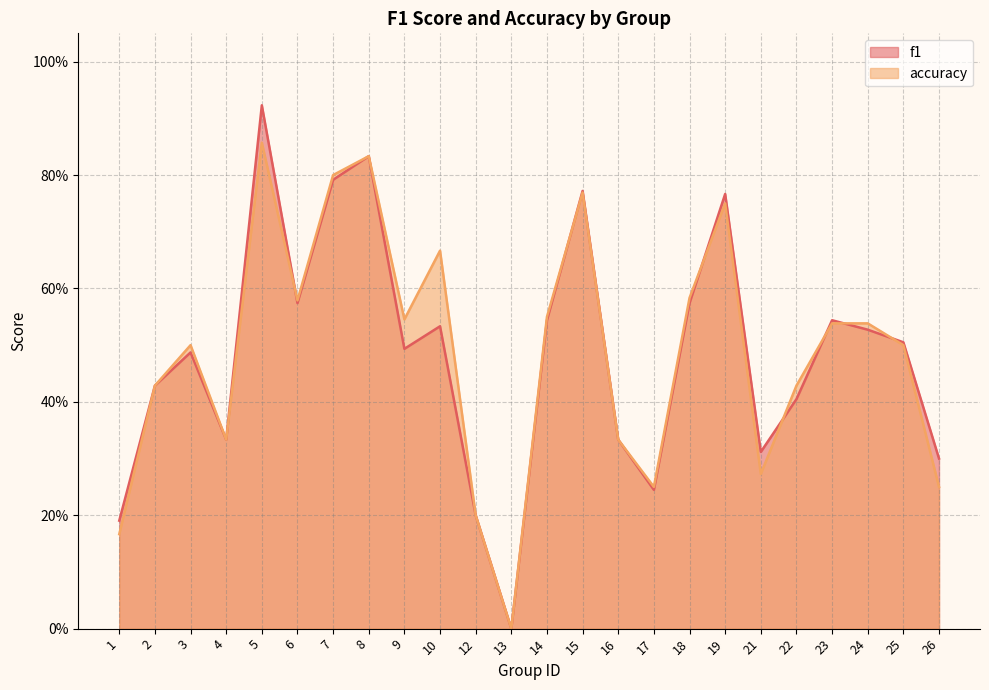

Between 13 and 3, which is larger?

3